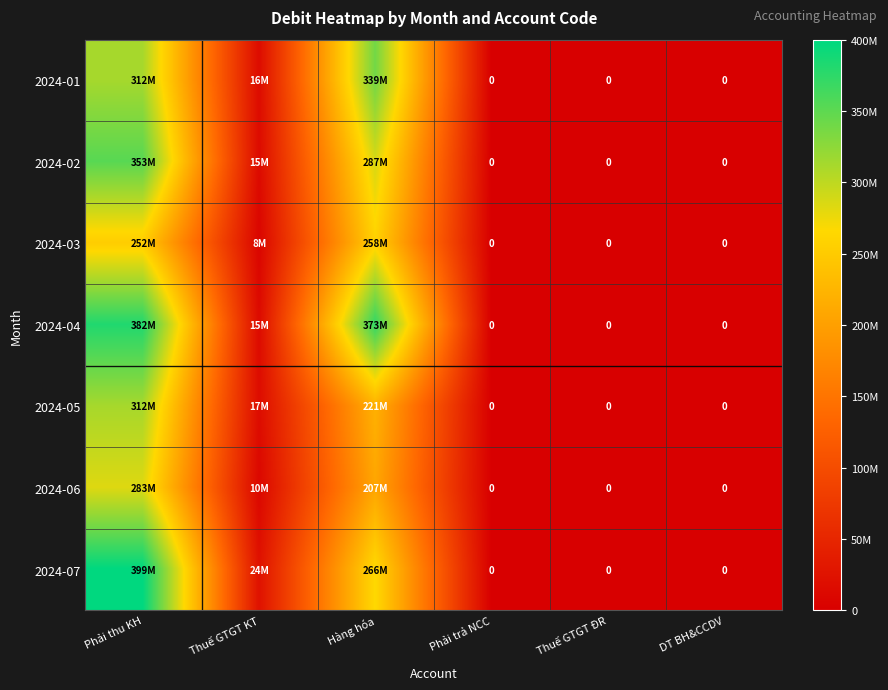

What is the maximum value for 2024-04?

381580058